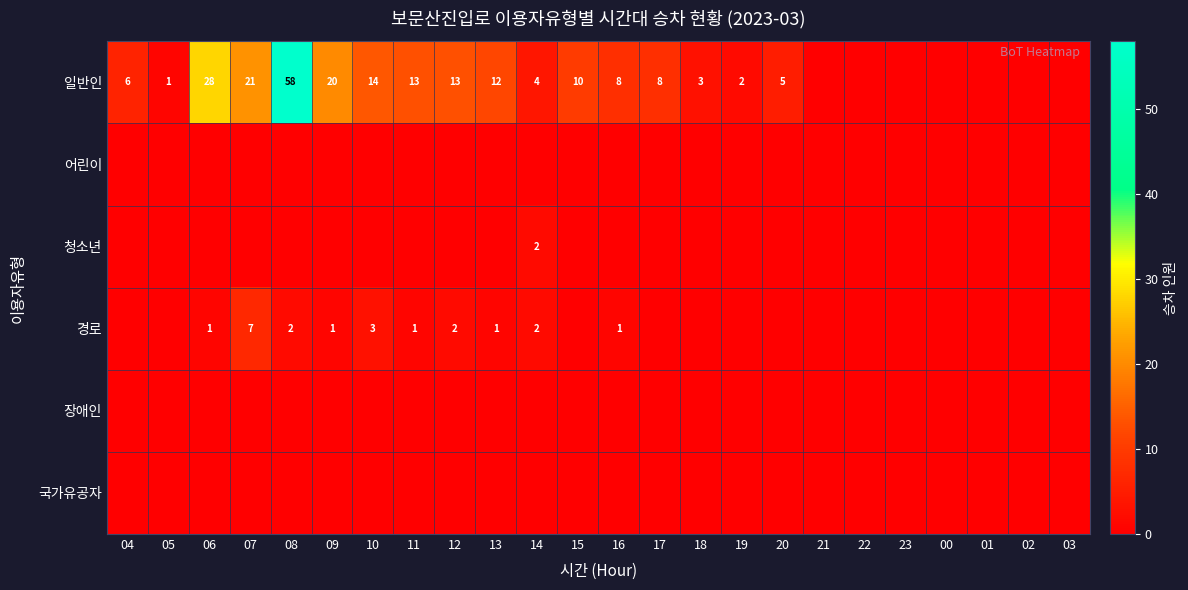

The 일반인 series shows 8 at 20. True or false?

False